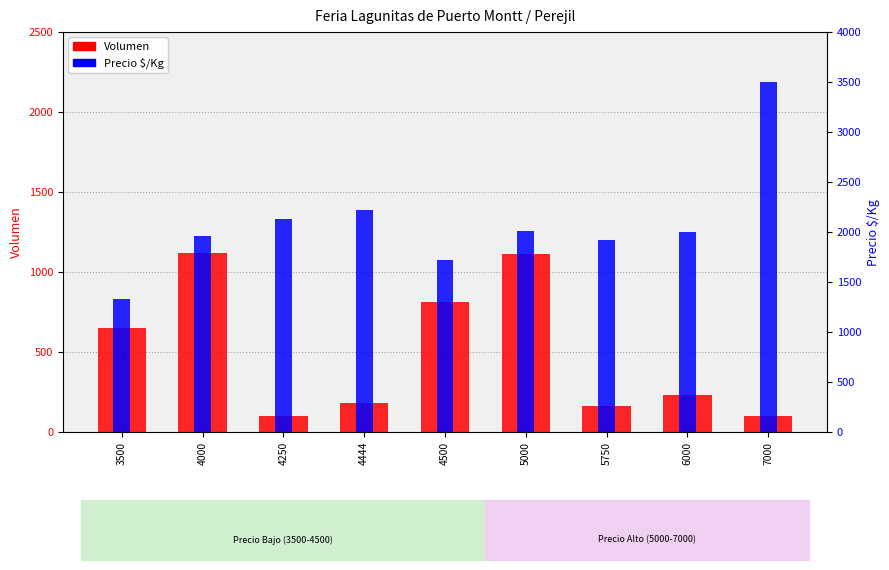

Which series changed the most between 4500 and 5750?

Volumen